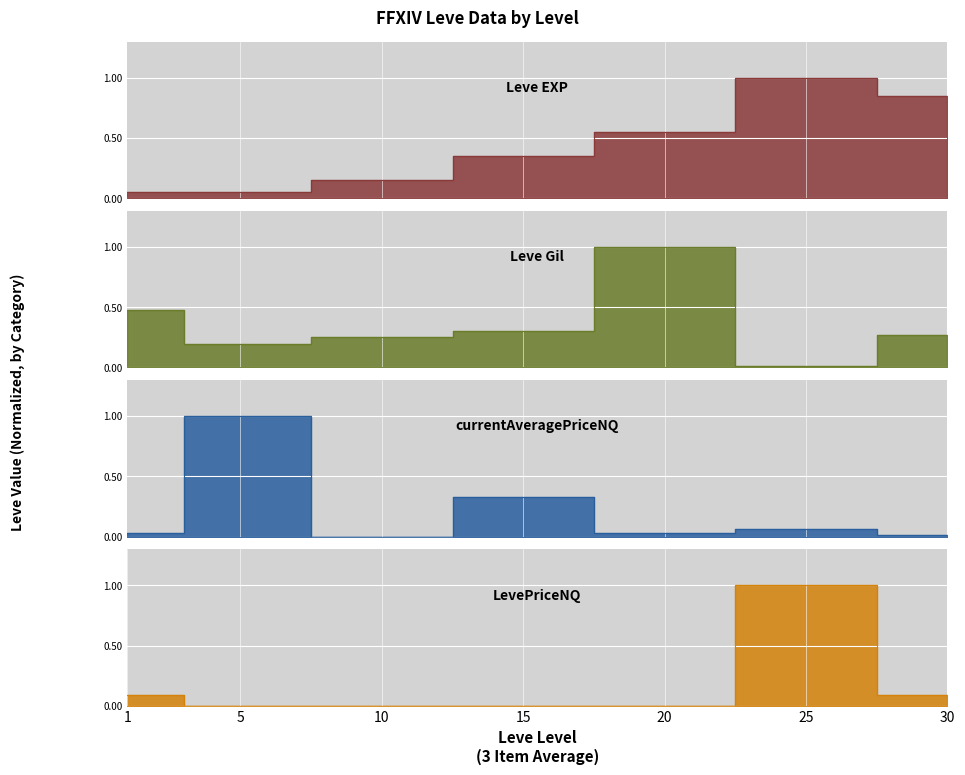

What is the difference between the highest and lowest values at 15?

0.3